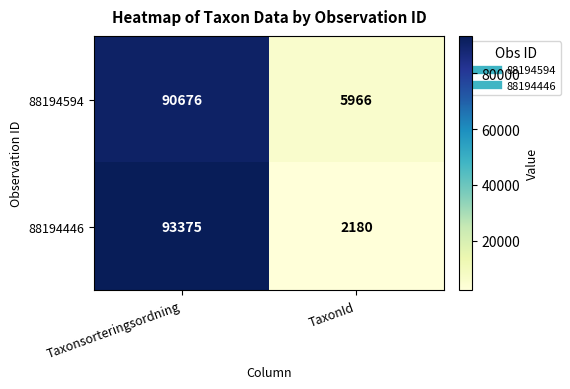

Which series has the largest range (max minus min)?

88194446